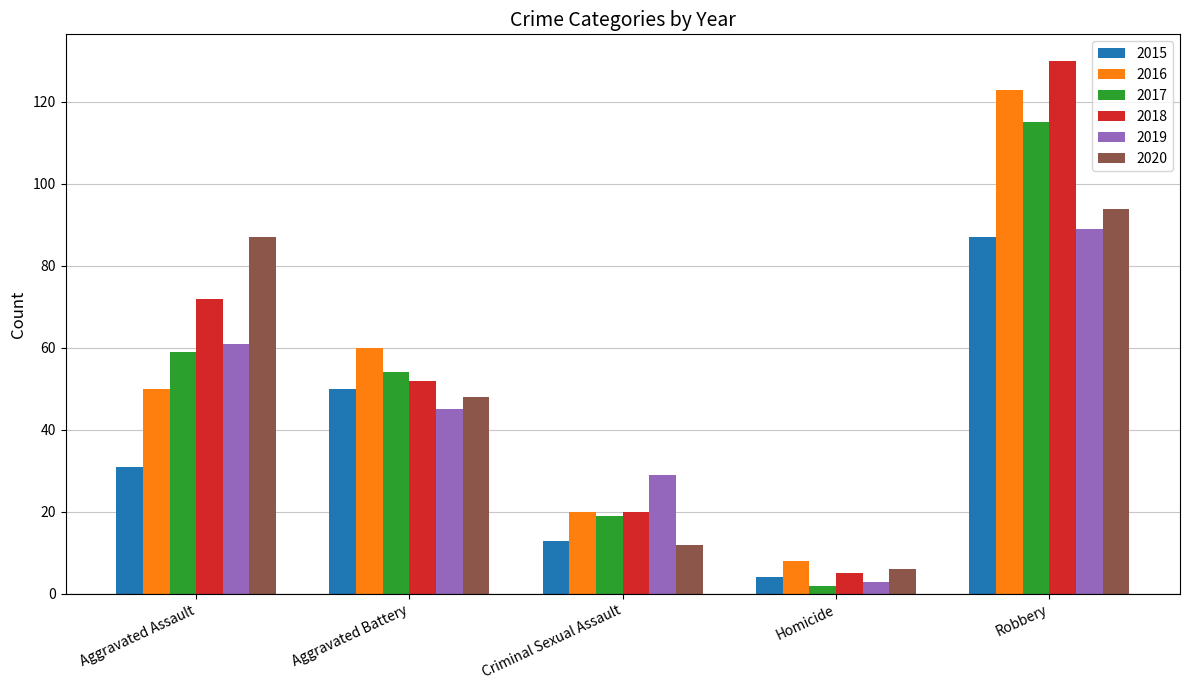

How many series are shown in this chart?

6